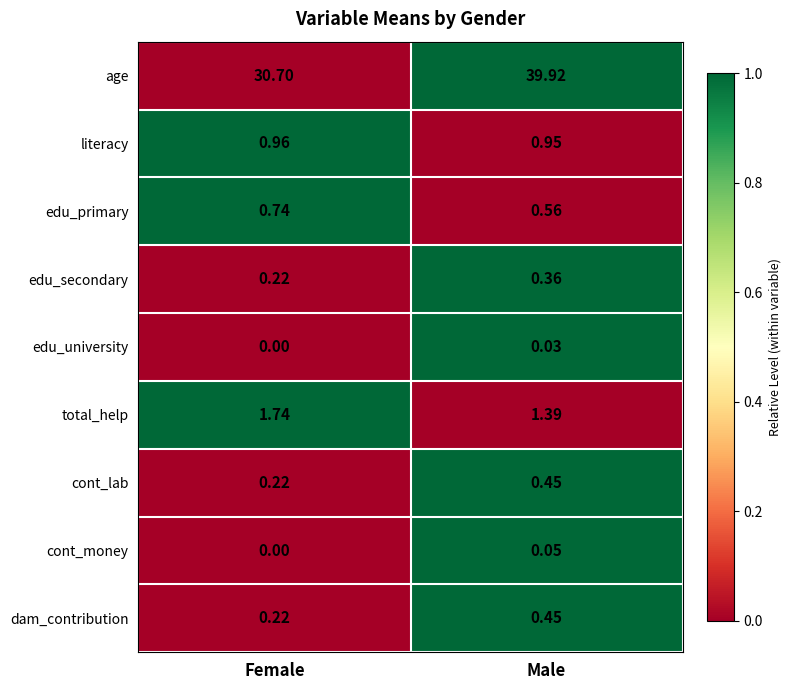

Which label corresponds to the largest value in the chart?

Male